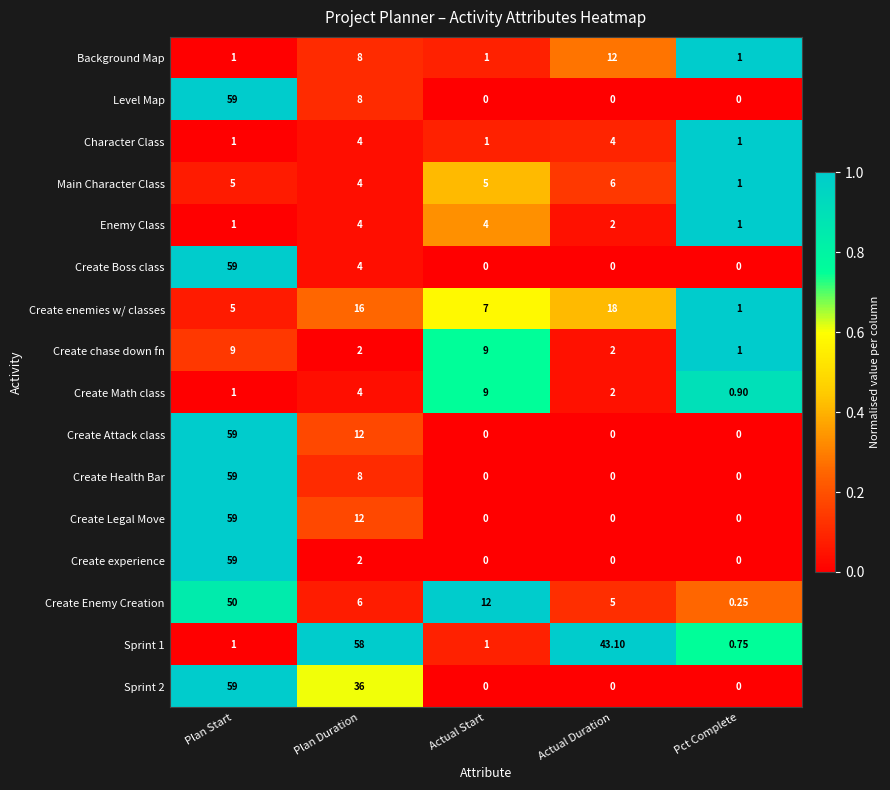

At which label does Level Map reach its peak?

Plan Start